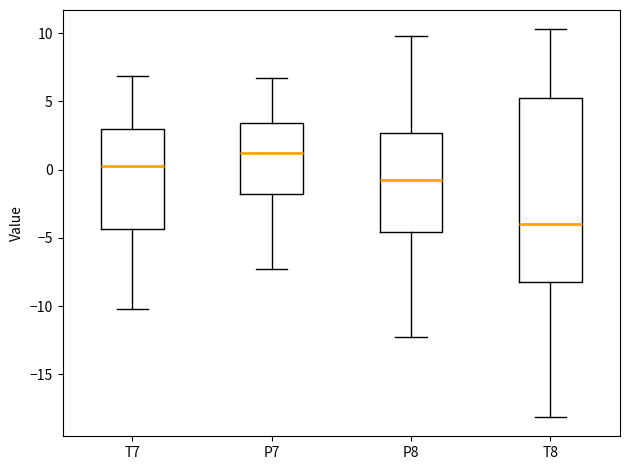

Reading left to right, read every box against the y-axis: the position of its median line, the range the box covers, and the ends of its whiskers. The values are not printed on the chart, so give them approximately, as read against the axis.

T7: median 0.0, box -4.5 to 3.0, whiskers -10.0 to 7.0
P7: median 1.0, box -2.0 to 3.5, whiskers -7.5 to 6.5
P8: median -0.5, box -4.5 to 2.5, whiskers -12.0 to 10.0
T8: median -4.0, box -8.0 to 5.0, whiskers -18.0 to 10.5